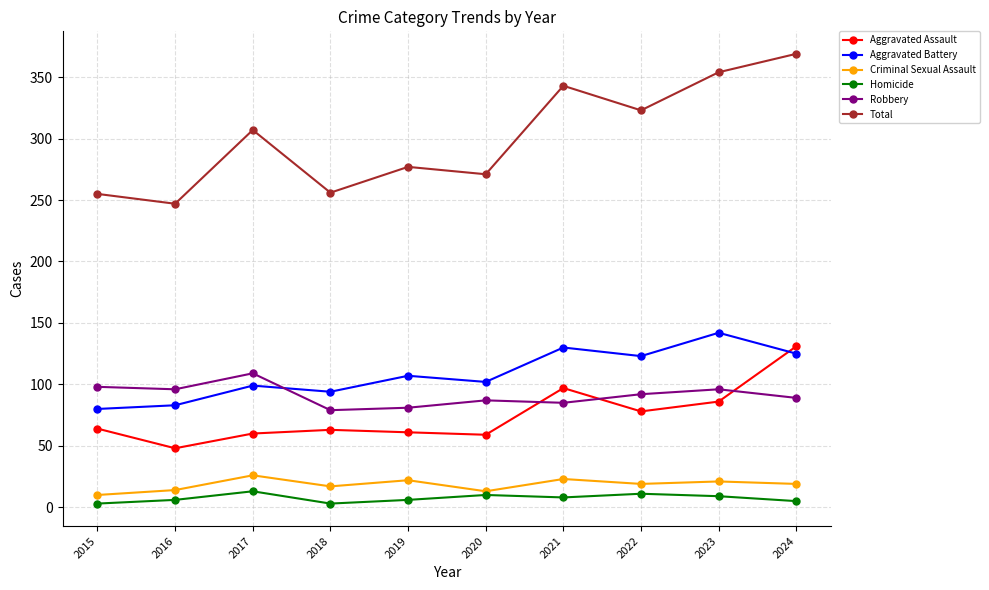

True or false: Criminal Sexual Assault has more than 0 interior local peaks.

True